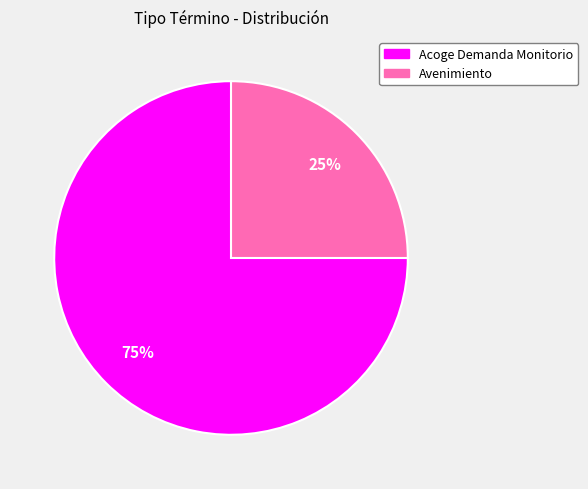

To the nearest percent, what is the average slice percentage?

50%